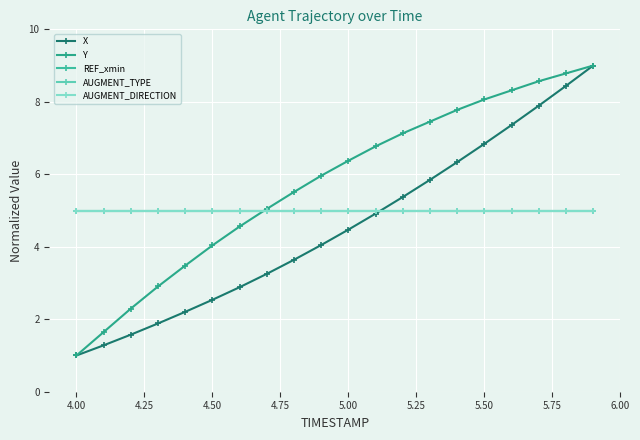

Rank the series by their maximum value, from lowest to highest.

REF_xmin, AUGMENT_TYPE, AUGMENT_DIRECTION, X, Y